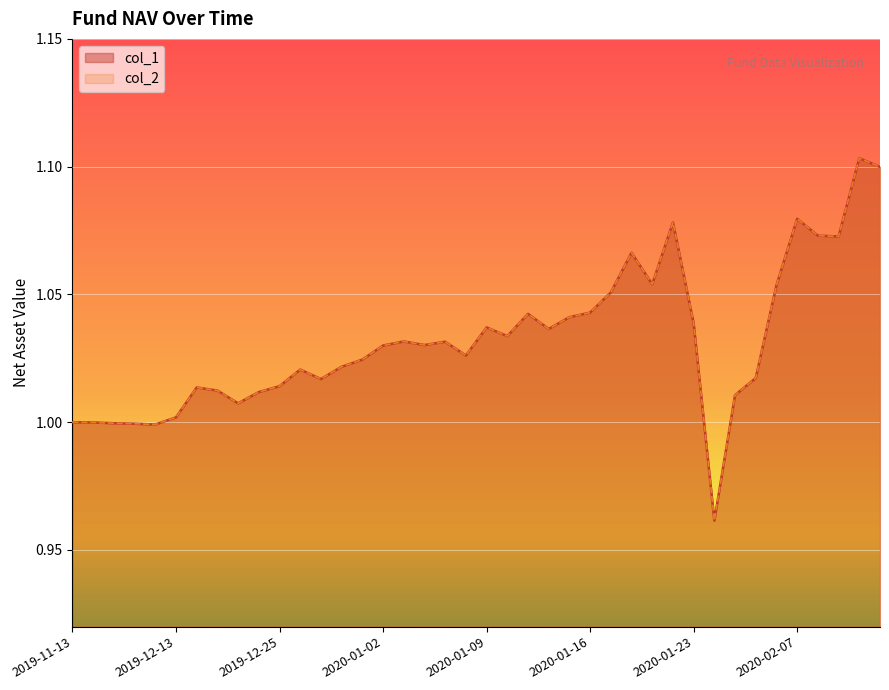

What is the label of the 7th point from the right?

2020-02-05